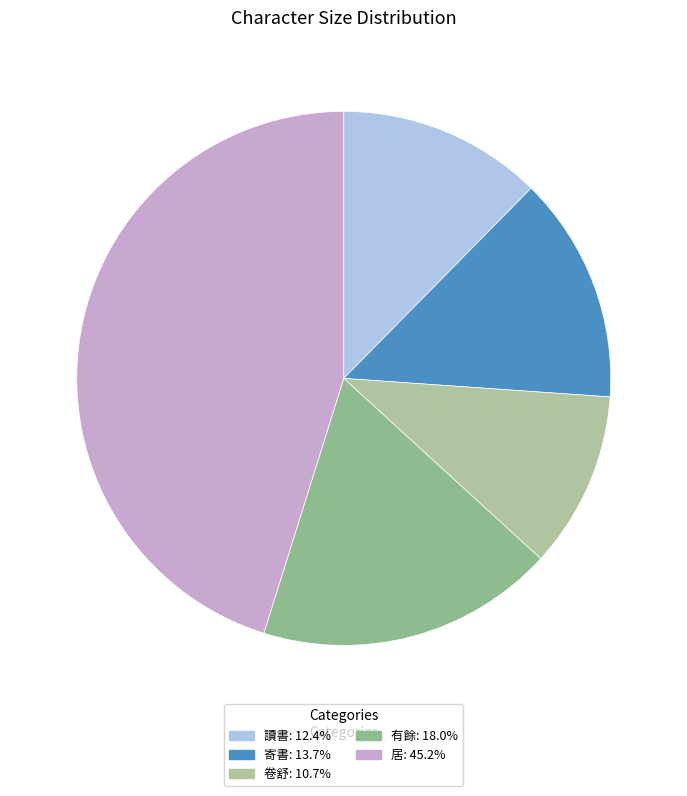

Is 寄書 the majority of the pie?

No